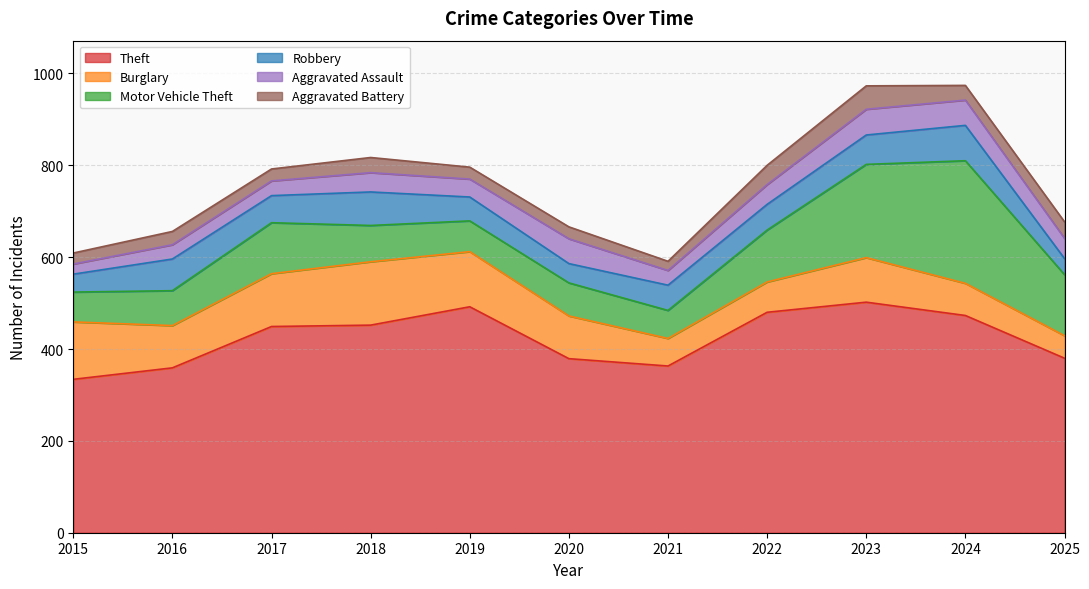

Is the value of Aggravated Assault at 2018 greater than the value of Motor Vehicle Theft at 2023?

No